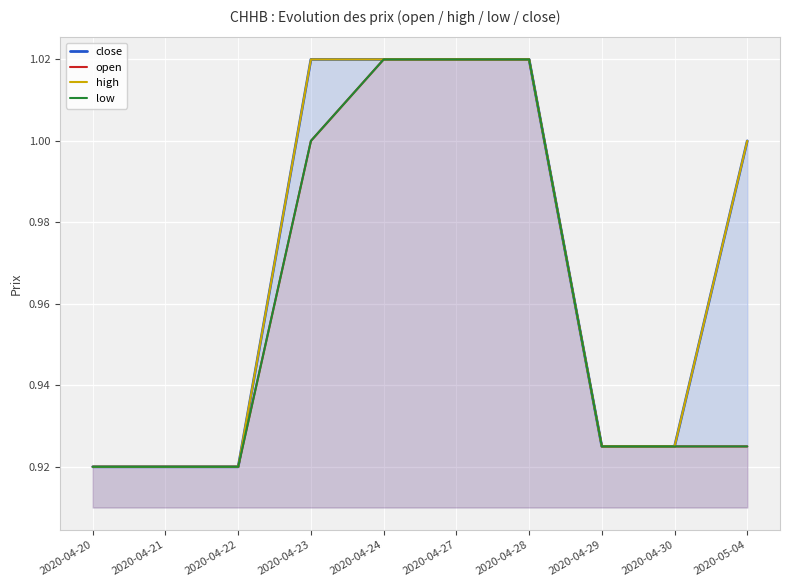

At which label is open closest to 0?

2020-04-20